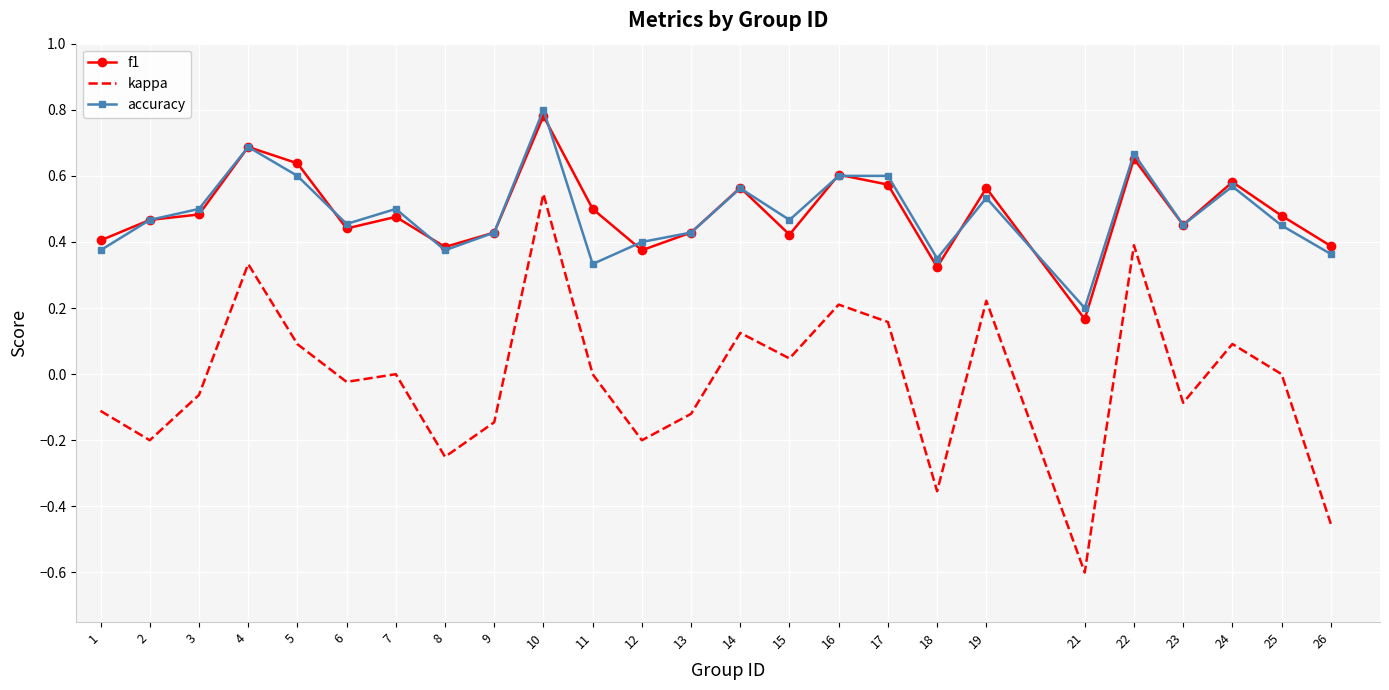

At which category is the sum across all series the highest?

10